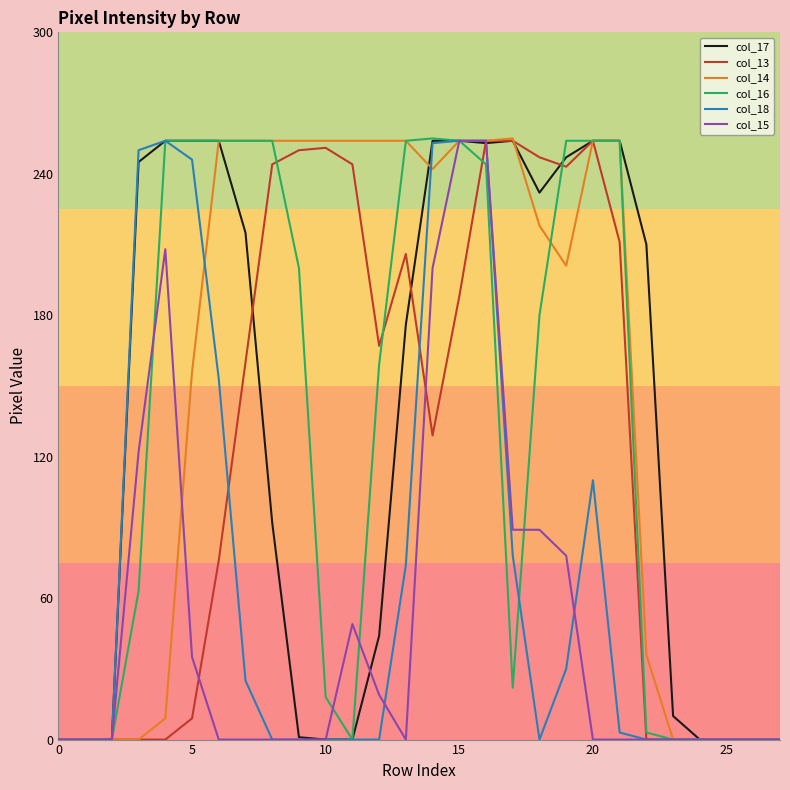

How many lines are shown in the chart?

6